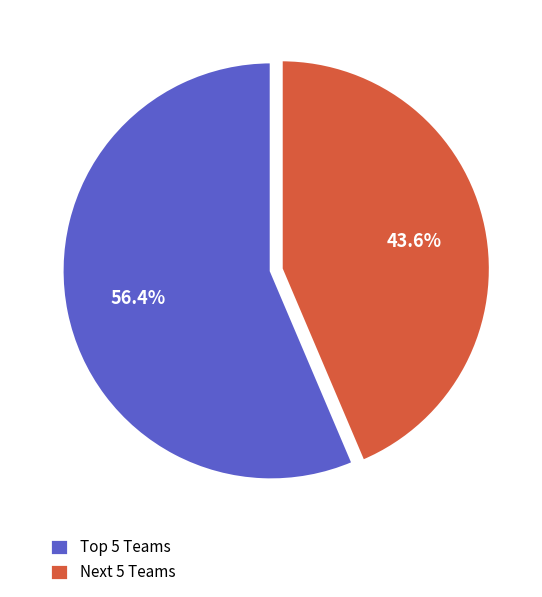

Which slice is the largest?

Top 5 Teams